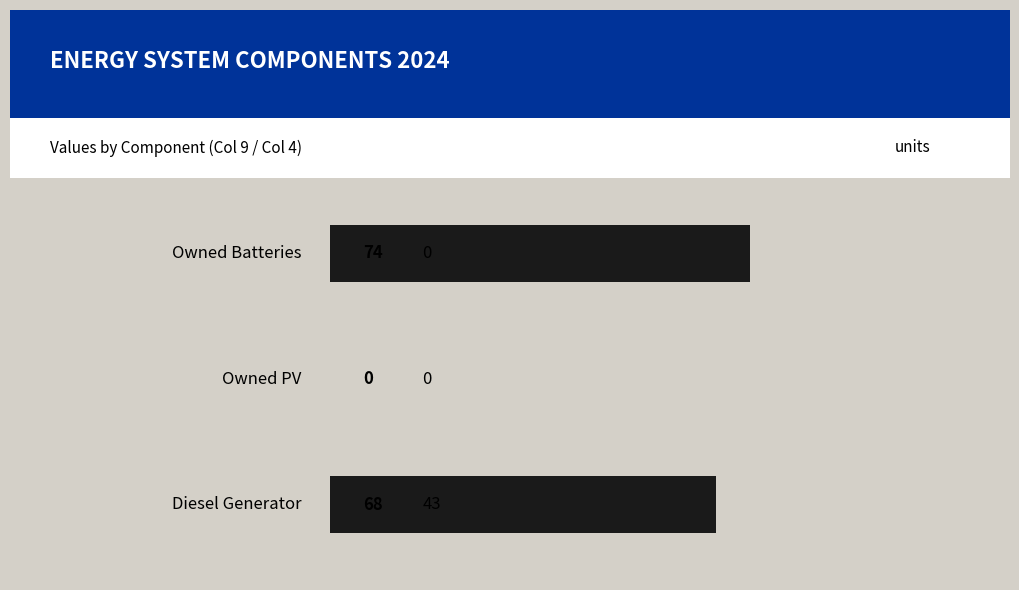

Are the bars horizontal?

Yes